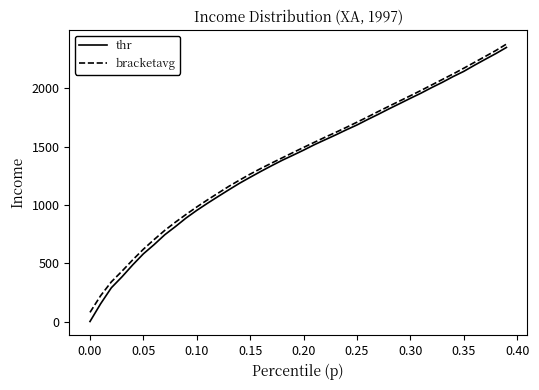

Which series has the widest spread of values?

thr